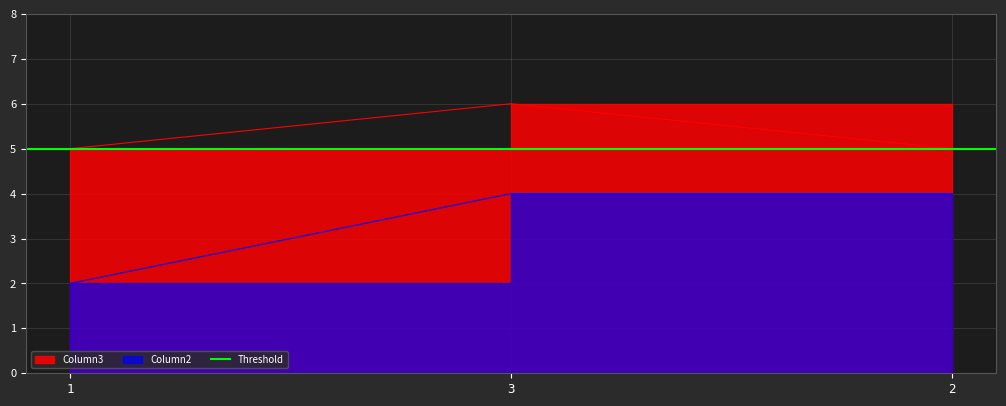

Is it true that Column3 equals 5 at 2?

True